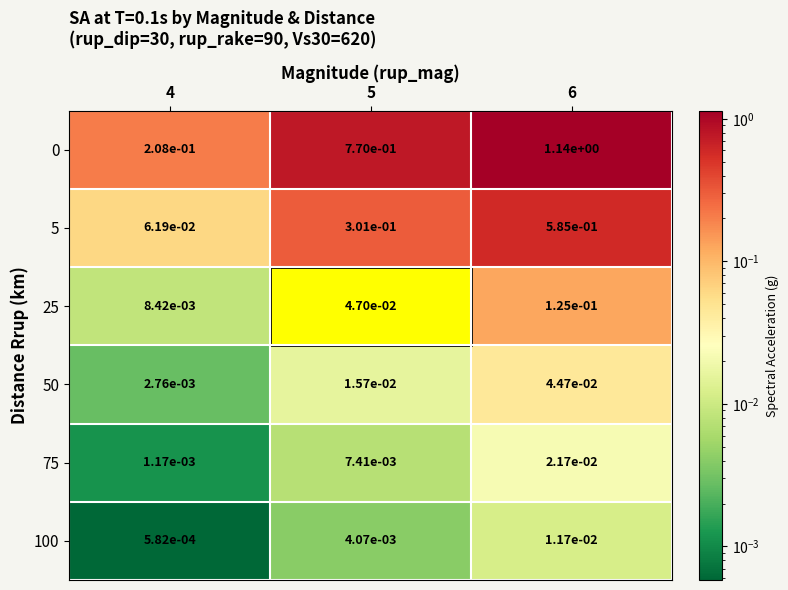

The 0 series shows 0.2 at 5. True or false?

False